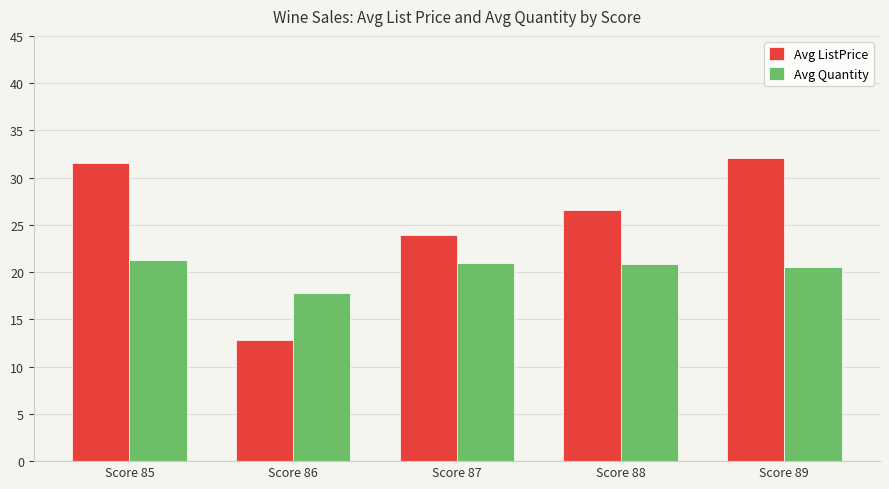

How many values in the Avg Quantity series exceed 20?

4